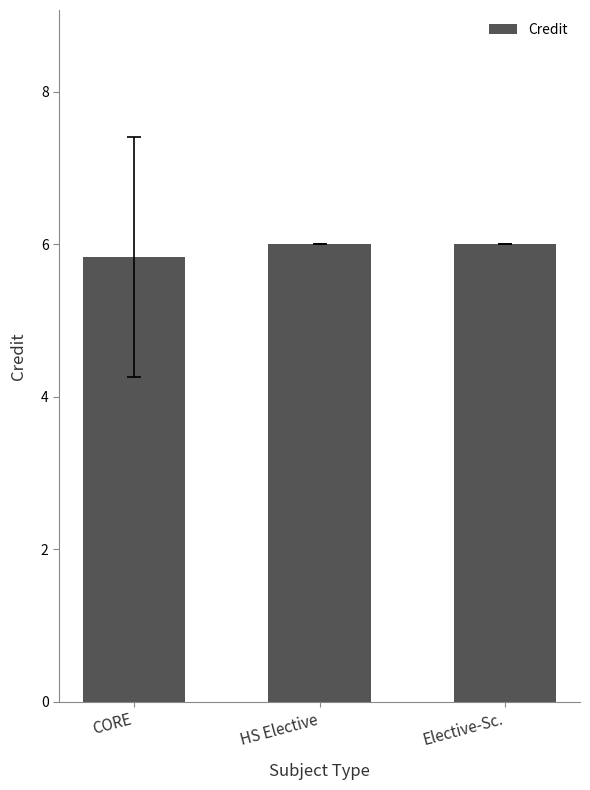

True or false: the data shows 6.0 at Elective-Sc..

True